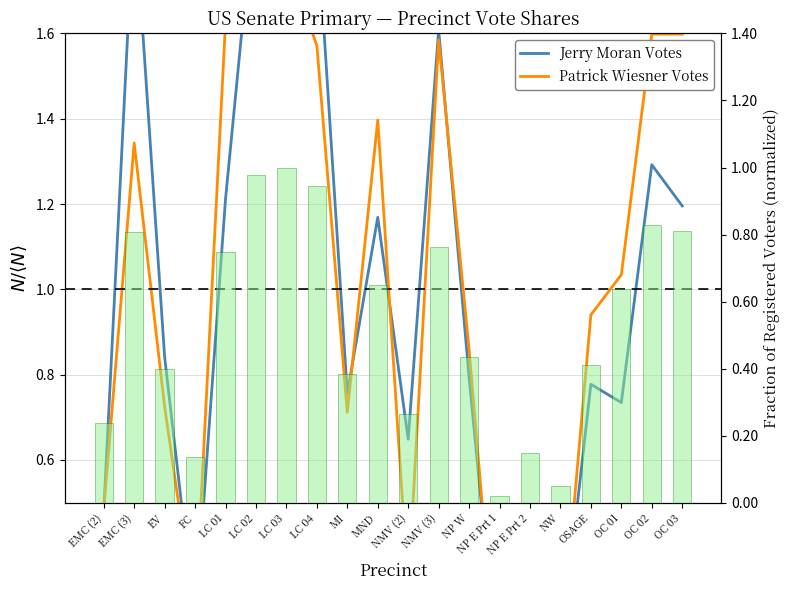

List the series in order of their peak value, lowest first.

Registered Voters (normalized), Patrick Wiesner Votes, Jerry Moran Votes